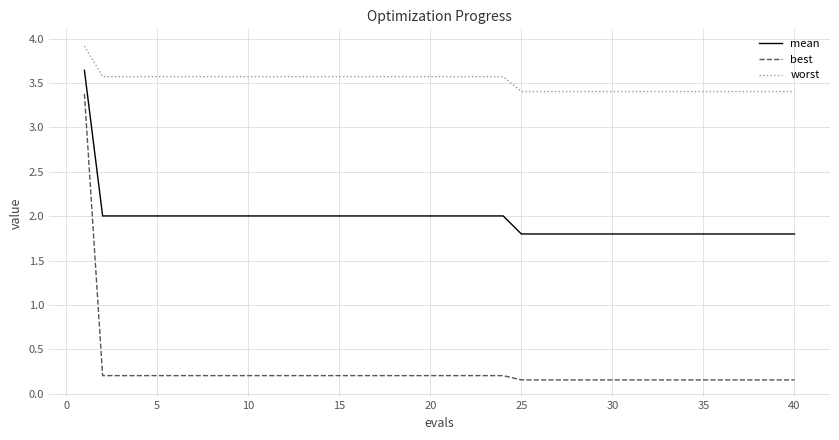

Which series has the largest range (max minus min)?

best